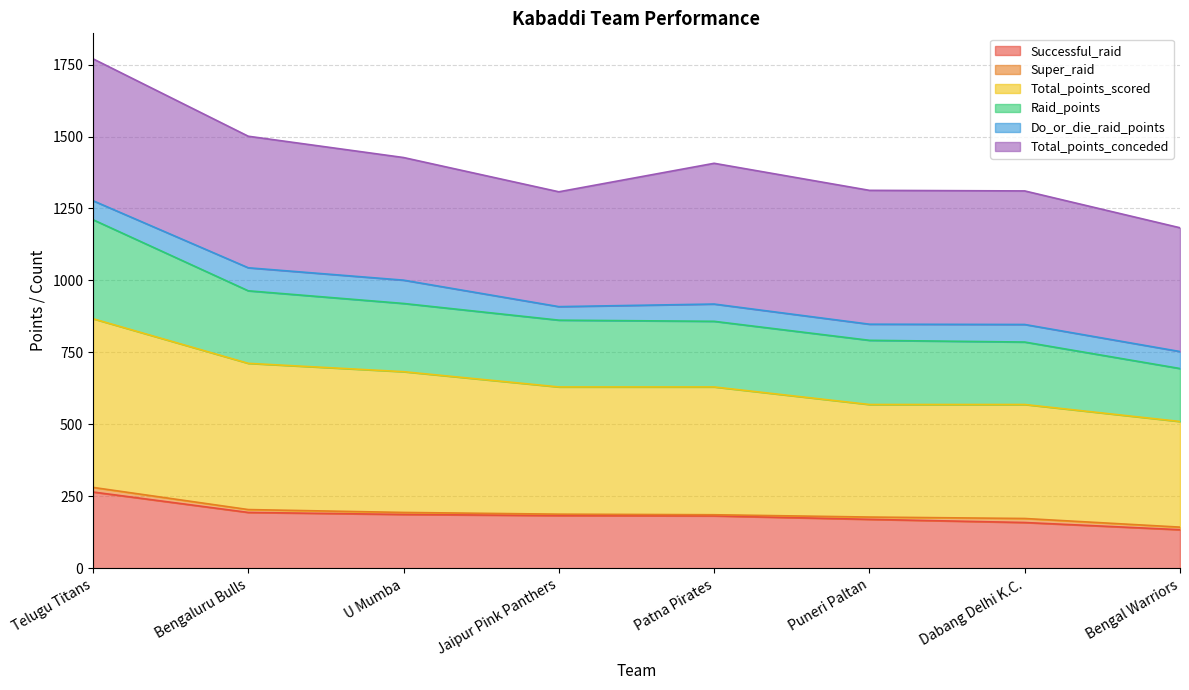

True or false: Successful_raid has a value of 159 at Dabang Delhi K.C..

True